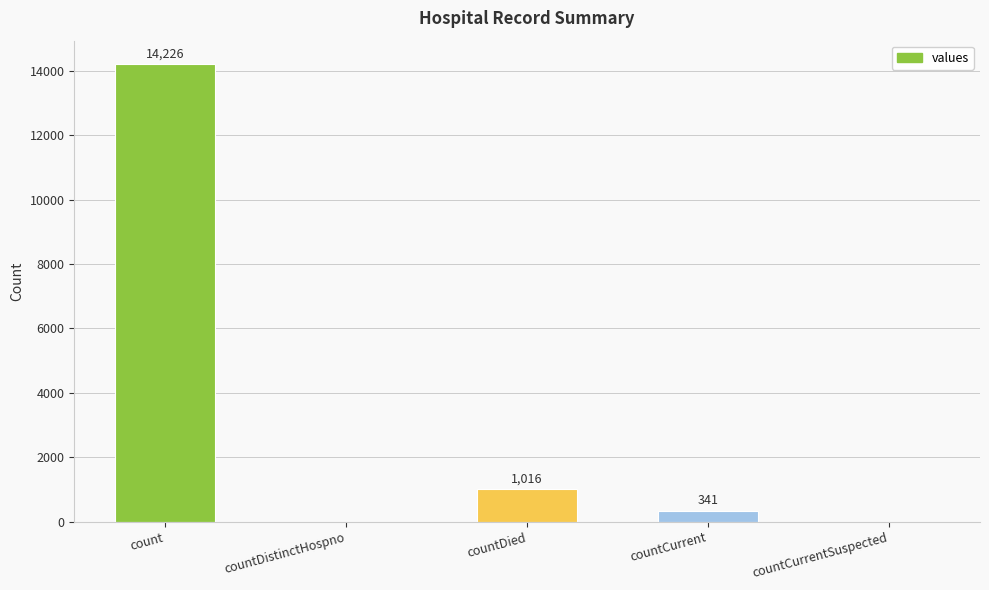

What is the sum of the values at countDistinctHospno and count?

14226